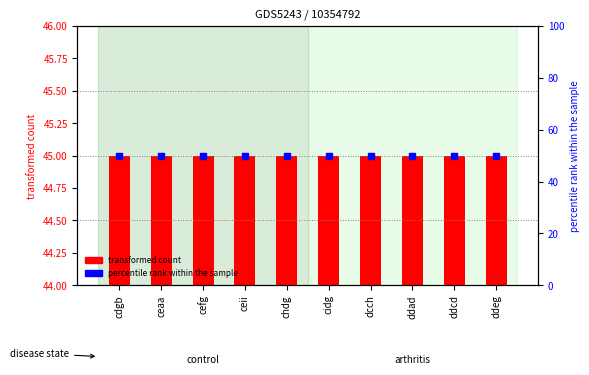

What is the total value across all series at ddad?

95